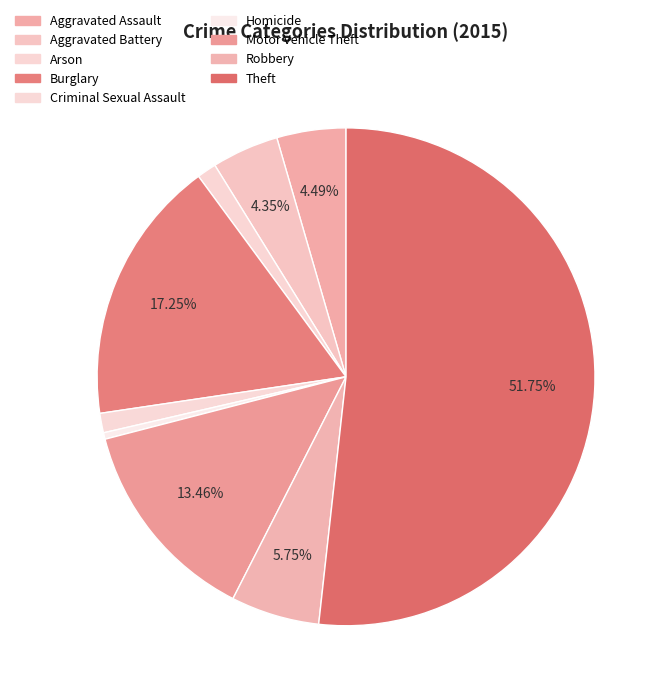

How many segments does this pie chart have?

9